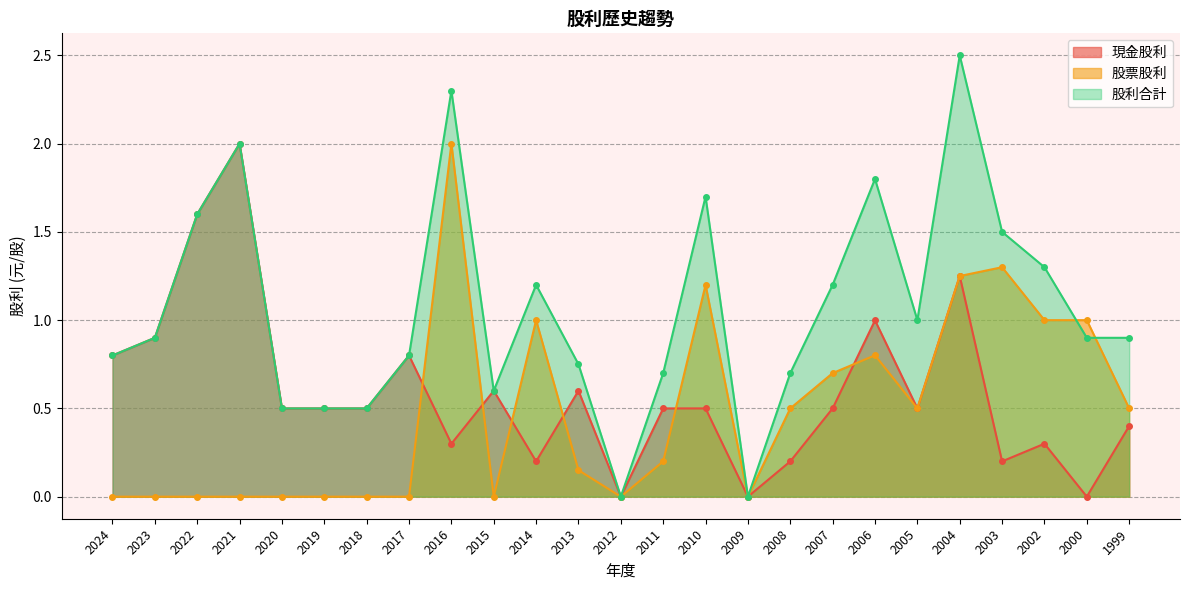

Reading left to right, transcribe all the data shown in this chart.

現金股利: 0.8	0.9	1.6	2.0	0.5	0.5	0.5	0.8	0.3	0.6	0.2	0.6	0.0	0.5	0.5	0.0	0.2	0.5	1.0	0.5	1.2	0.2	0.3	0.0	0.4
股票股利: 0.0	0.0	0.0	0.0	0.0	0.0	0.0	0.0	2.0	0.0	1.0	0.1	0.0	0.2	1.2	0.0	0.5	0.7	0.8	0.5	1.2	1.3	1.0	1.0	0.5
股利合計: 0.8	0.9	1.6	2.0	0.5	0.5	0.5	0.8	2.3	0.6	1.2	0.8	0.0	0.7	1.7	0.0	0.7	1.2	1.8	1.0	2.5	1.5	1.3	0.9	0.9